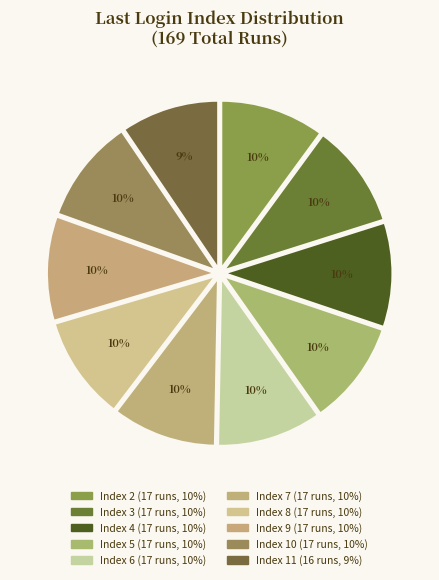

How many segments does this pie chart have?

10